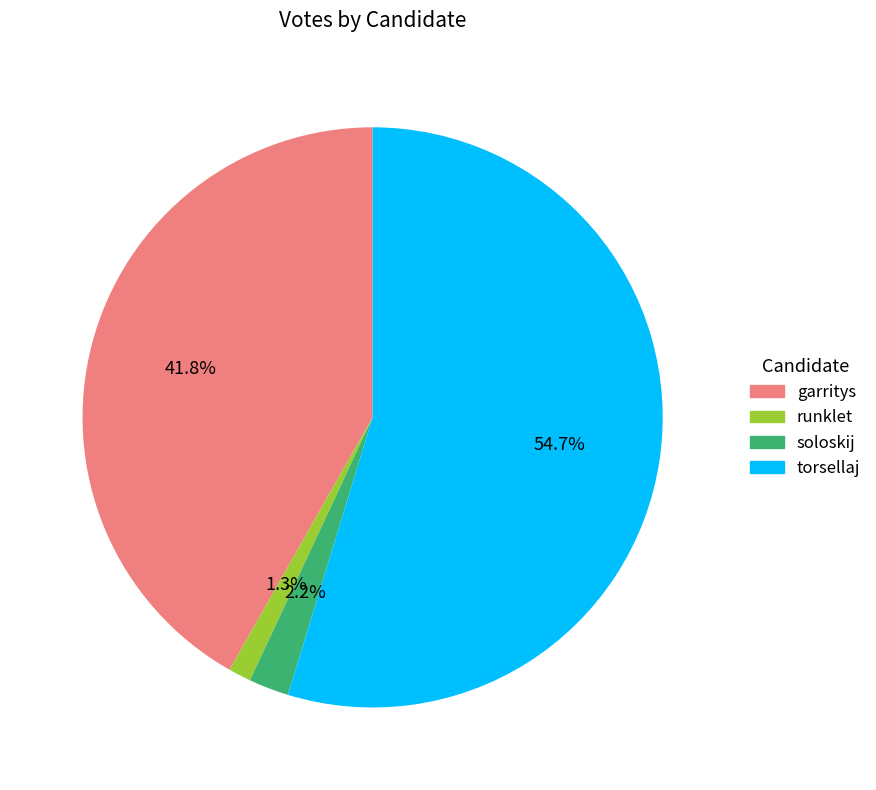

To the nearest percent, what portion does torsellaj represent?

55%